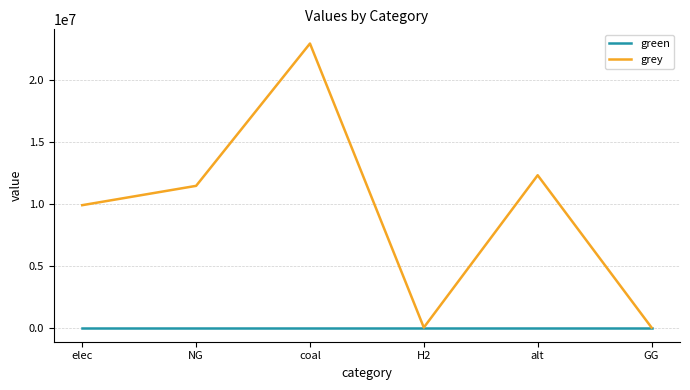

What is the highest value of the grey series?

22939009.2